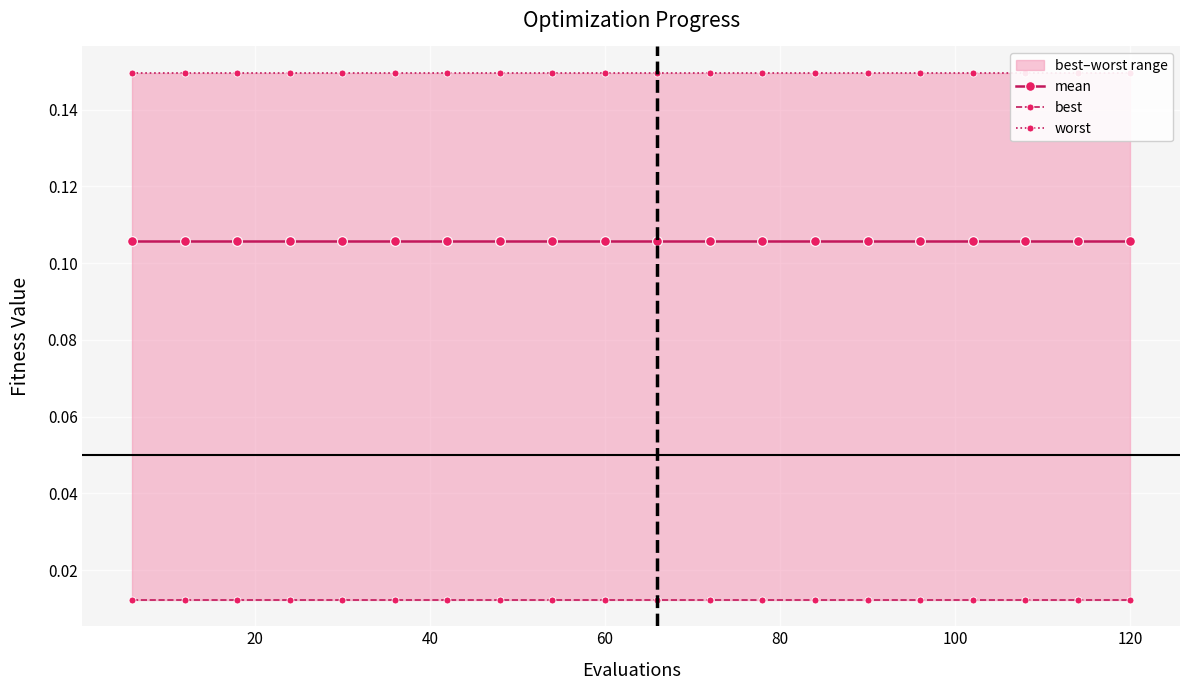

What is the sum of all best values?

0.2